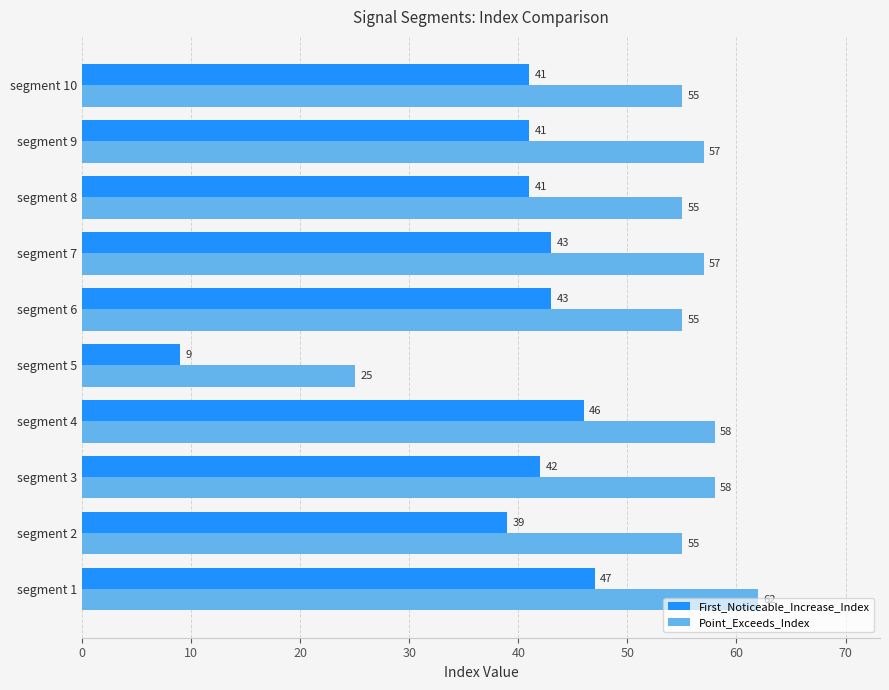

At how many categories does at least one series exceed 56?

5